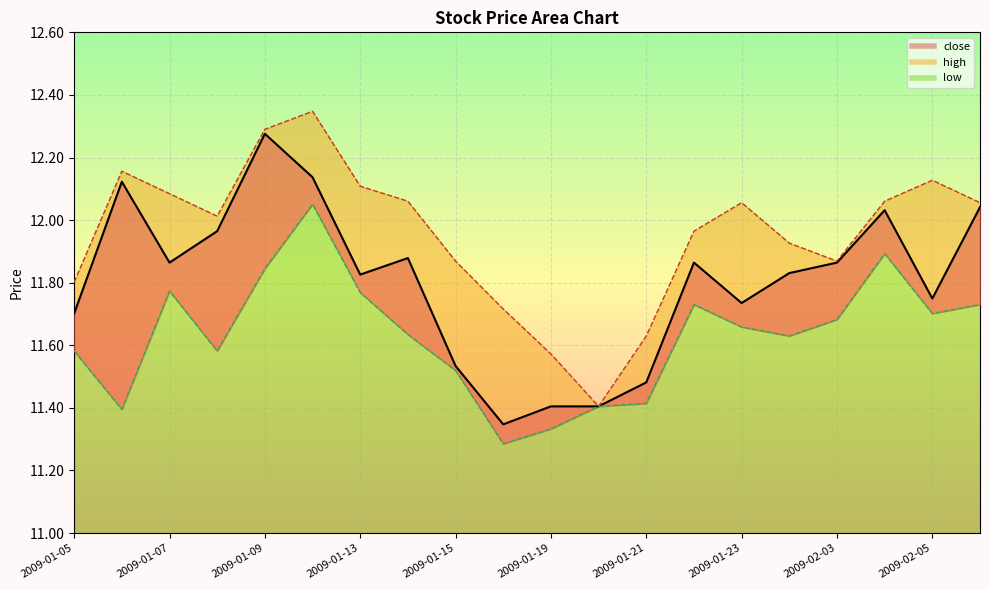

Between 2009-01-09 and 2009-01-20, which is larger?

2009-01-09